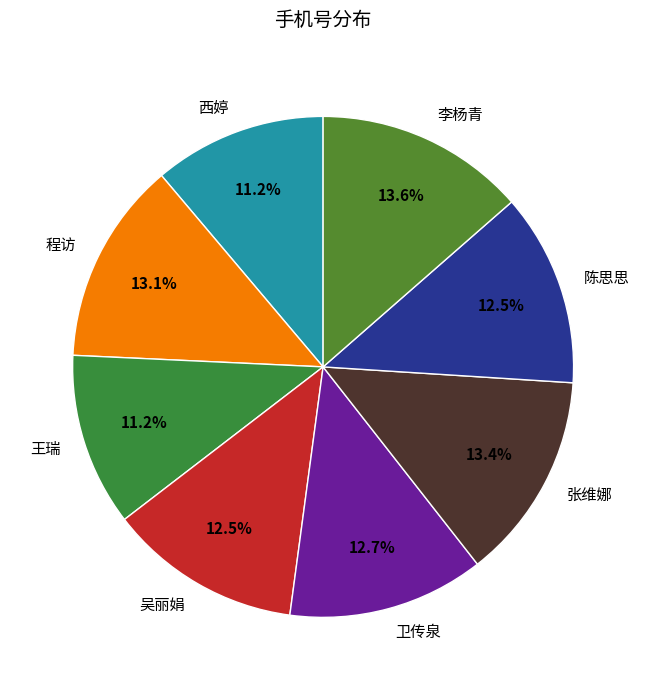

True or false: 西婷 accounts for 1% of the total.

False